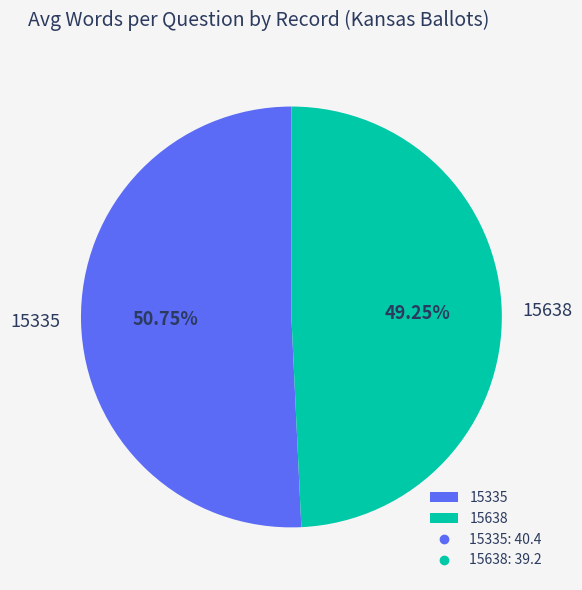

Which category has the biggest portion of the pie?

15335